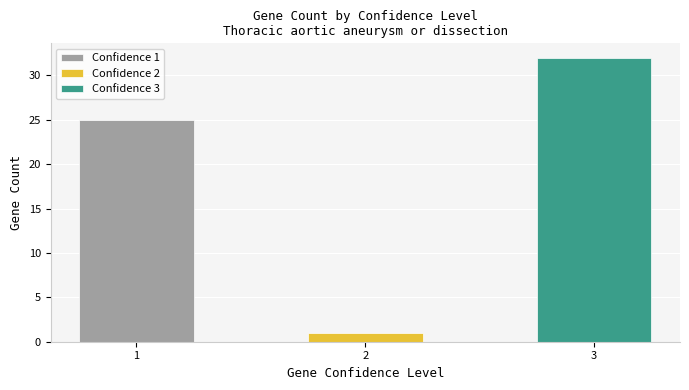

The value of Confidence 2 at Thoracic aortic aneurysm or dissection is 1. True or false?

True